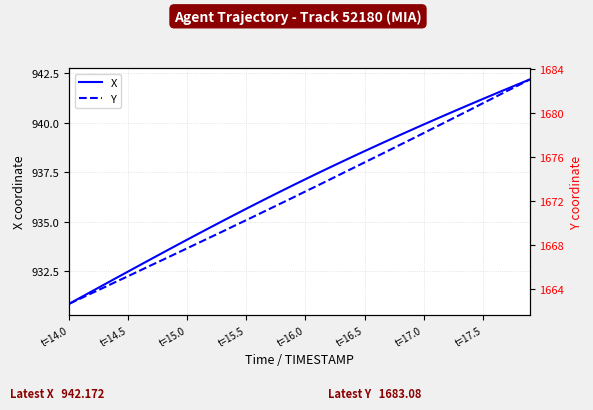

What is the minimum value for X?

930.9